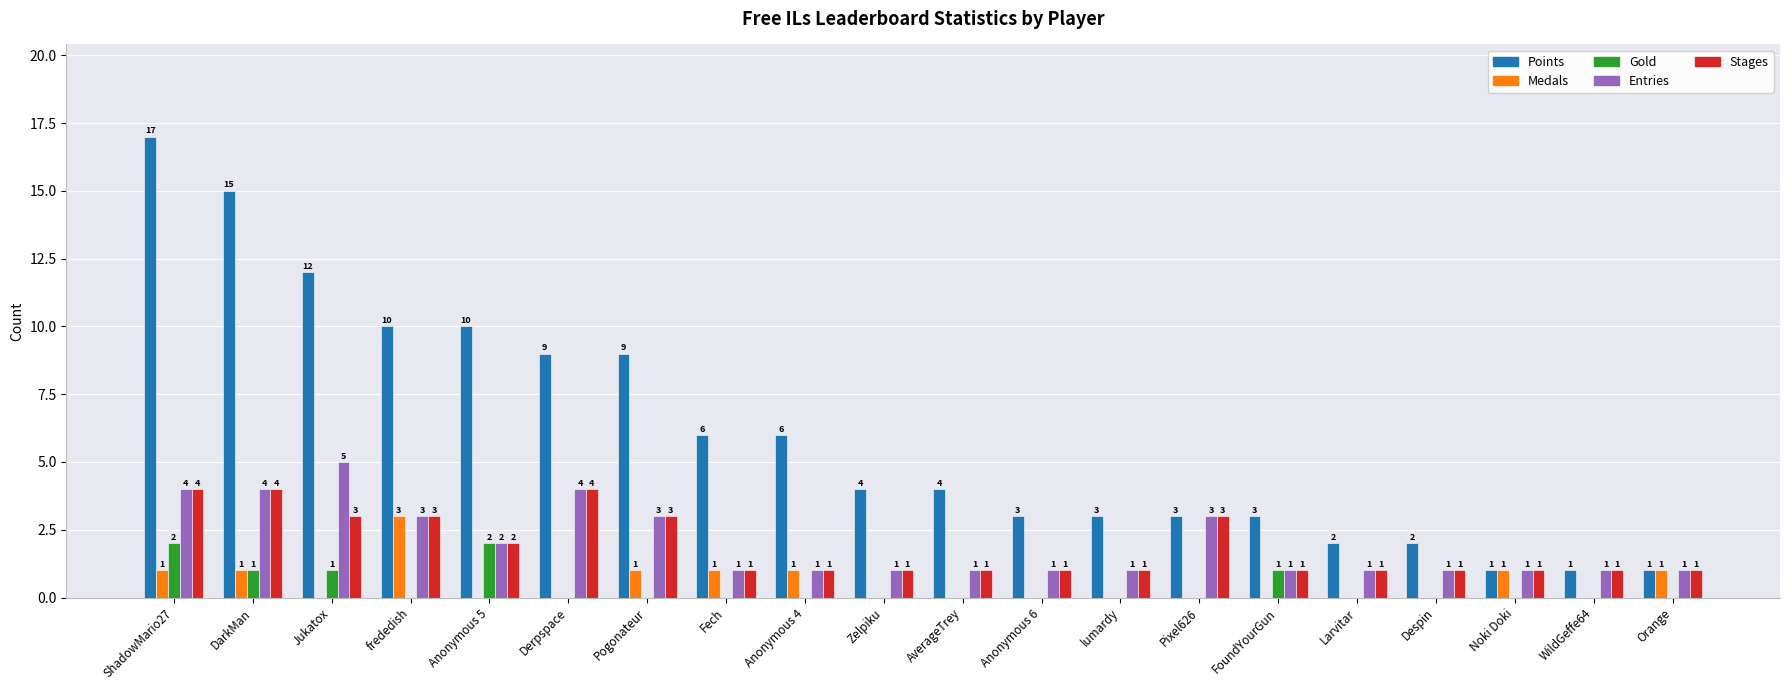

The value of Gold at Pogonateur is 0. True or false?

True